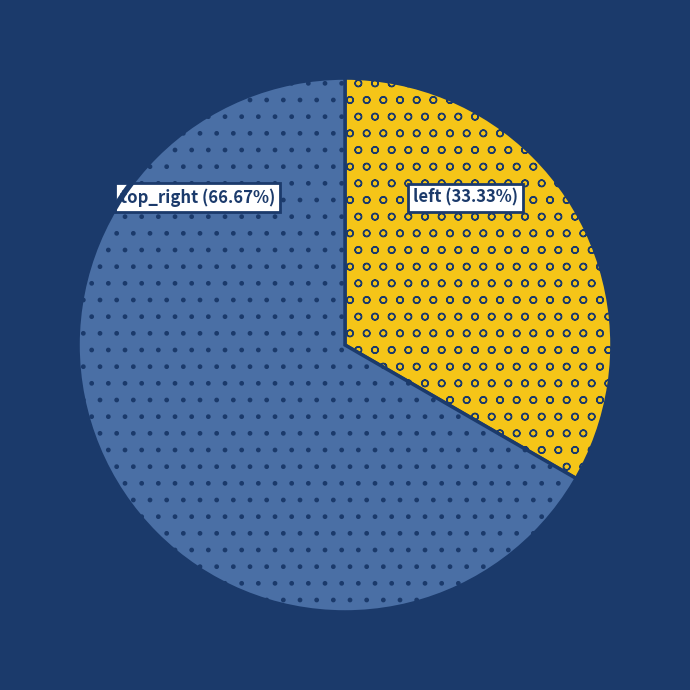

Rank the categories by value from highest to lowest.

top_right, left